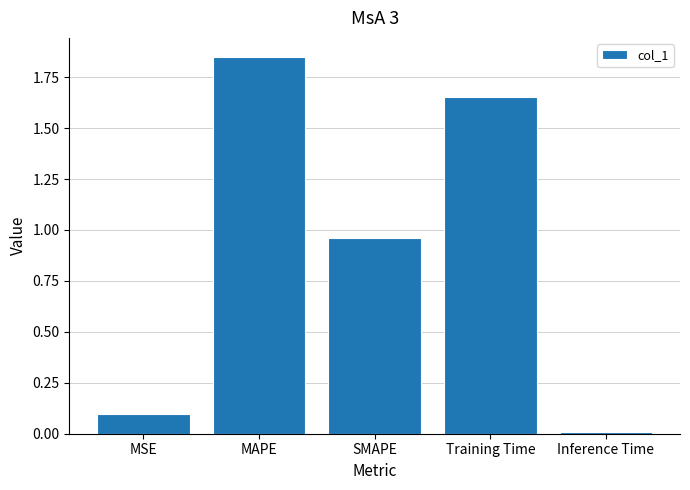

List the labels in order of value, smallest first.

Inference Time, MSE, SMAPE, Training Time, MAPE